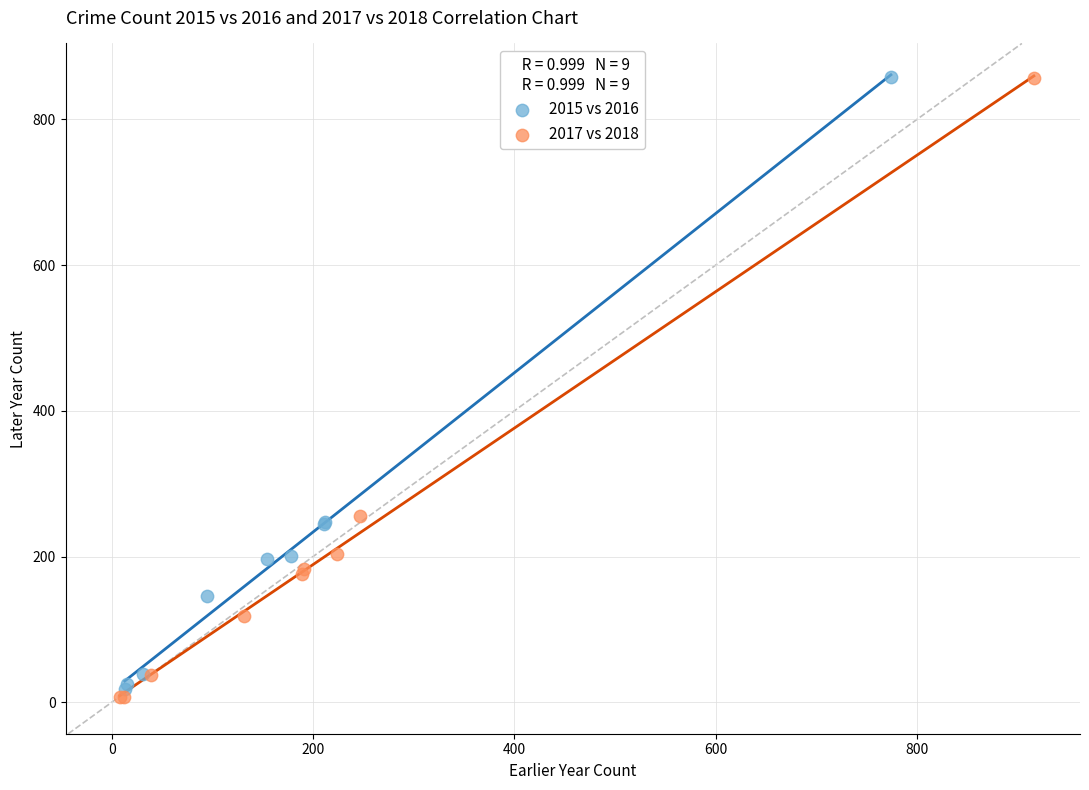

Which series has the widest spread of Y values?

2017 vs 2018